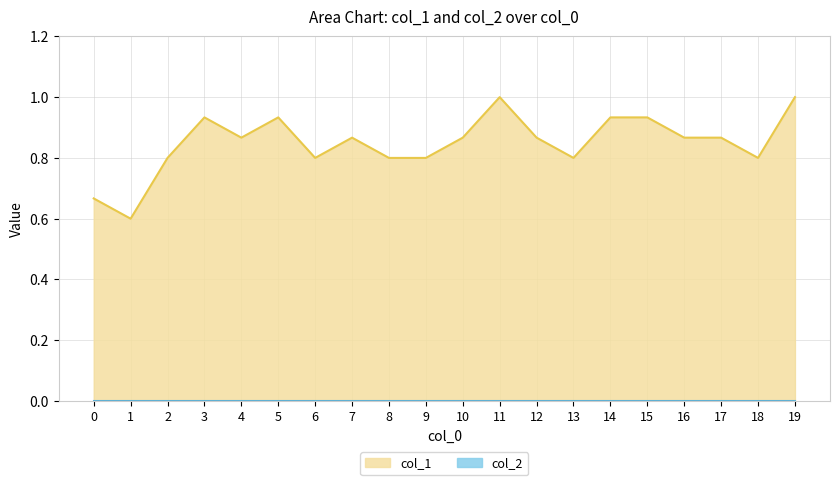

Rank the categories by value from lowest to highest.

1, 0, 2, 6, 8, 9, 13, 18, 4, 7, 10, 12, 16, 17, 3, 5, 14, 15, 11, 19